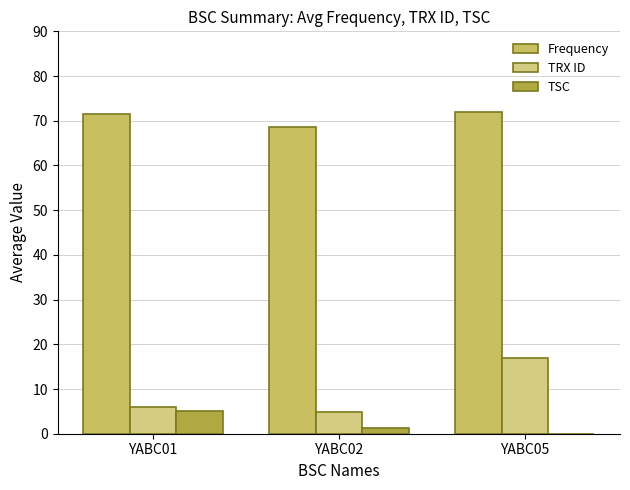

How many groups of bars are there?

3